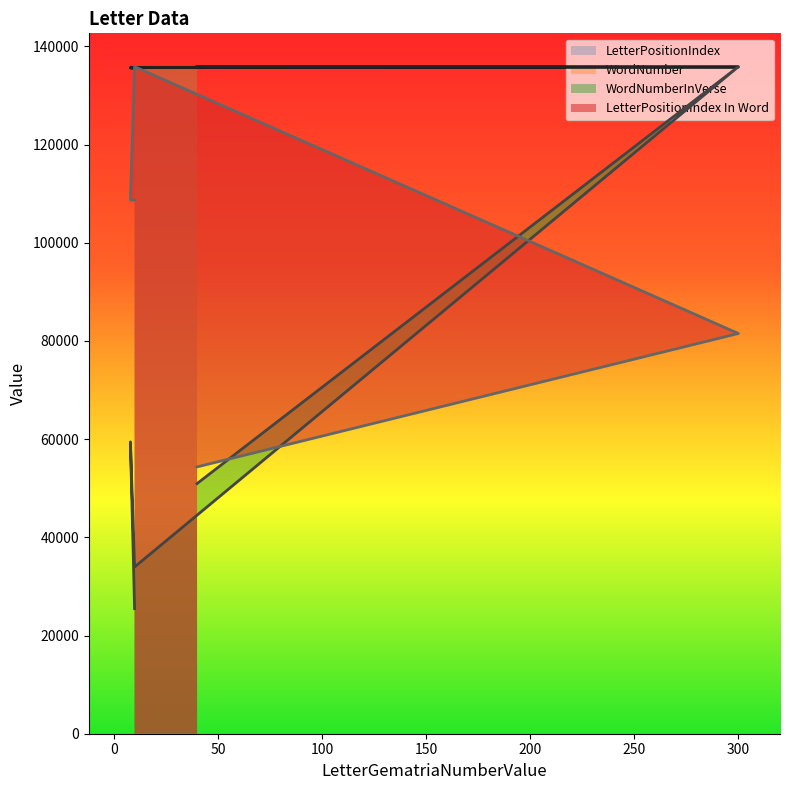

Reading right to left, list all the values displayed in this chart.

LetterPositionIndex: 135574.0	135650.0	135726.0	135802.0	135878.0
WordNumber: 135608.7	135677.0	135741.5	135809.7	135878.0
WordNumberInVerse: 25477.1	59446.6	33969.5	135878.0	50954.2
LetterPositionIndex In Word: 108702.4	108702.4	135878.0	81526.8	54351.2